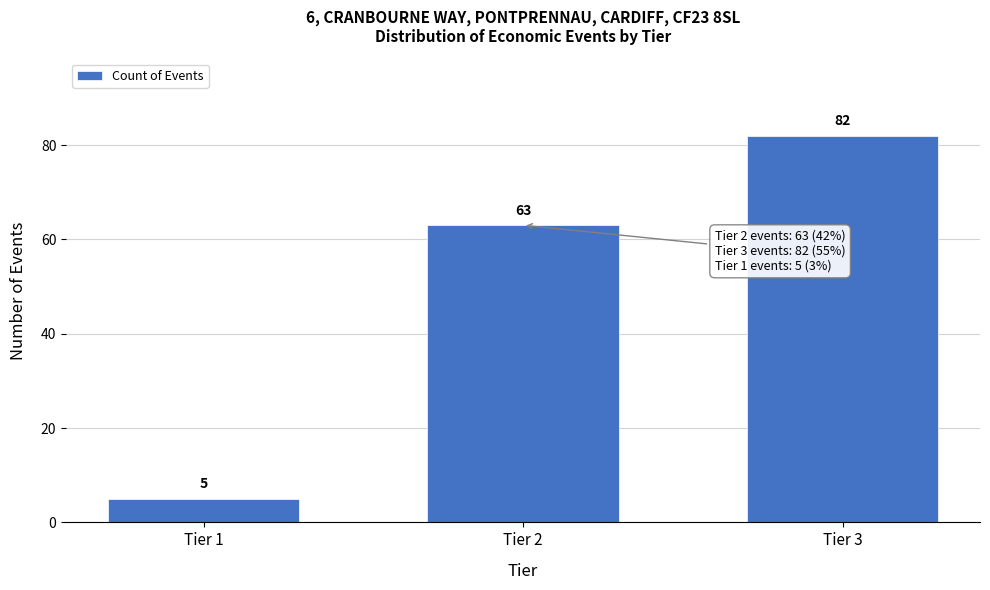

Reading left to right, list all the values displayed in this chart.

5	63	82